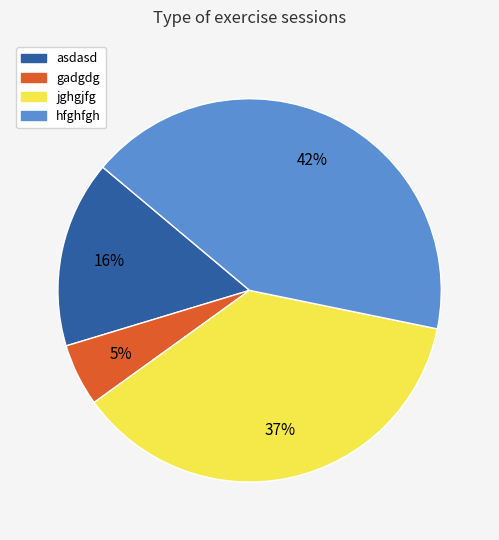

Which slice is the largest?

hfghfgh